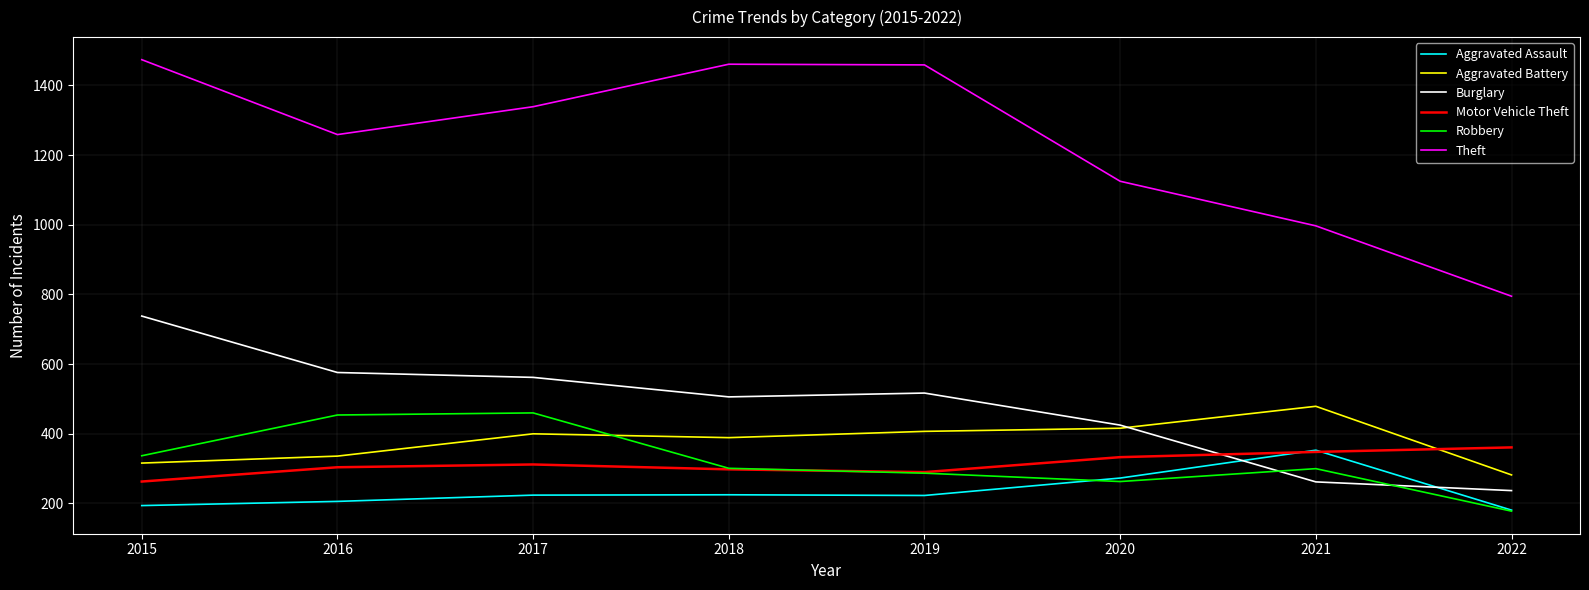

Count the number of data series in this chart.

6